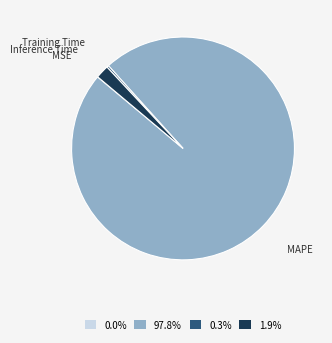

Do Inference Time and MAPE together represent more than half of the pie?

Yes